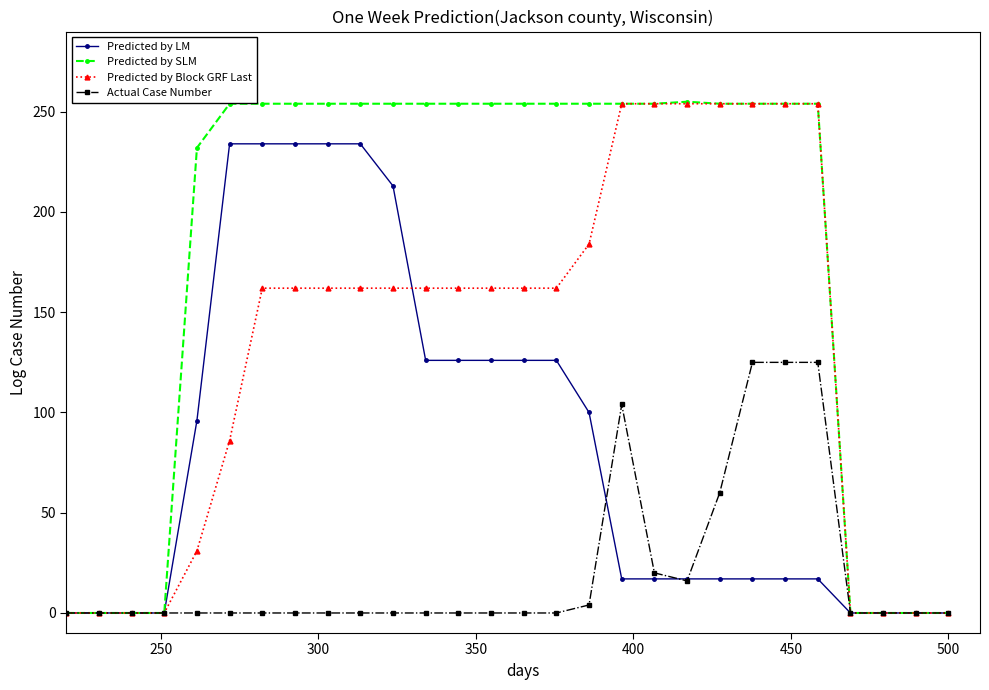

What is the maximum value shown in the chart?

255